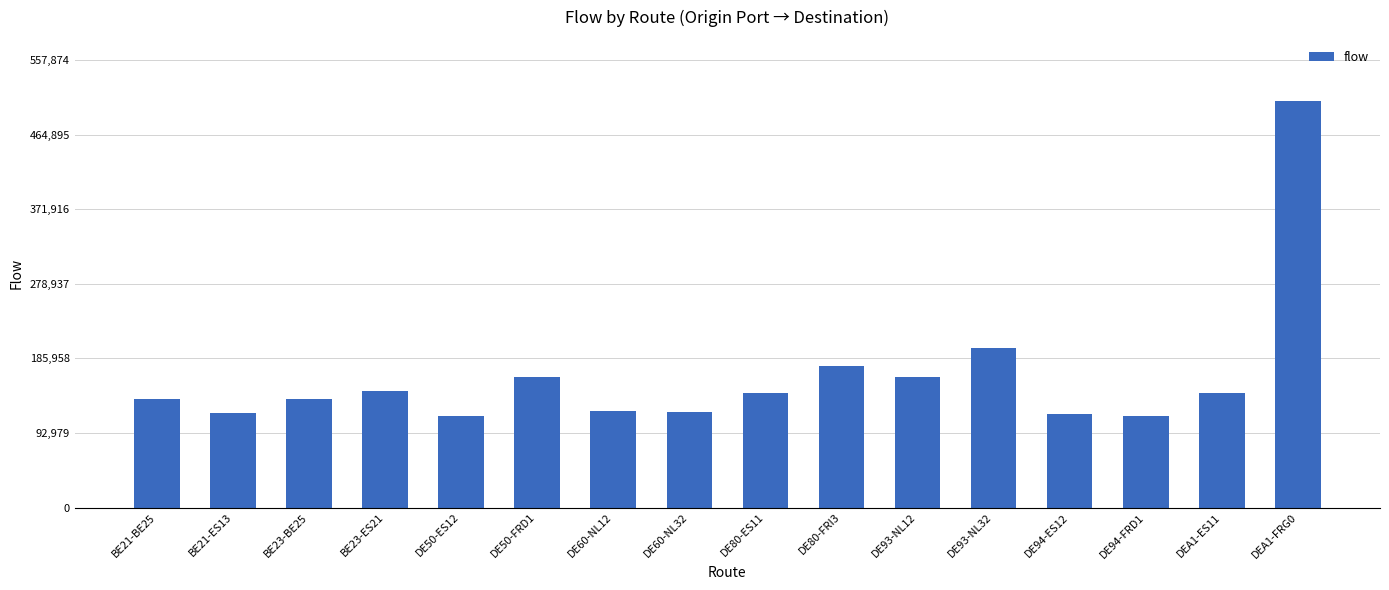

What is the value of the 13th bar from the left?

117061.7